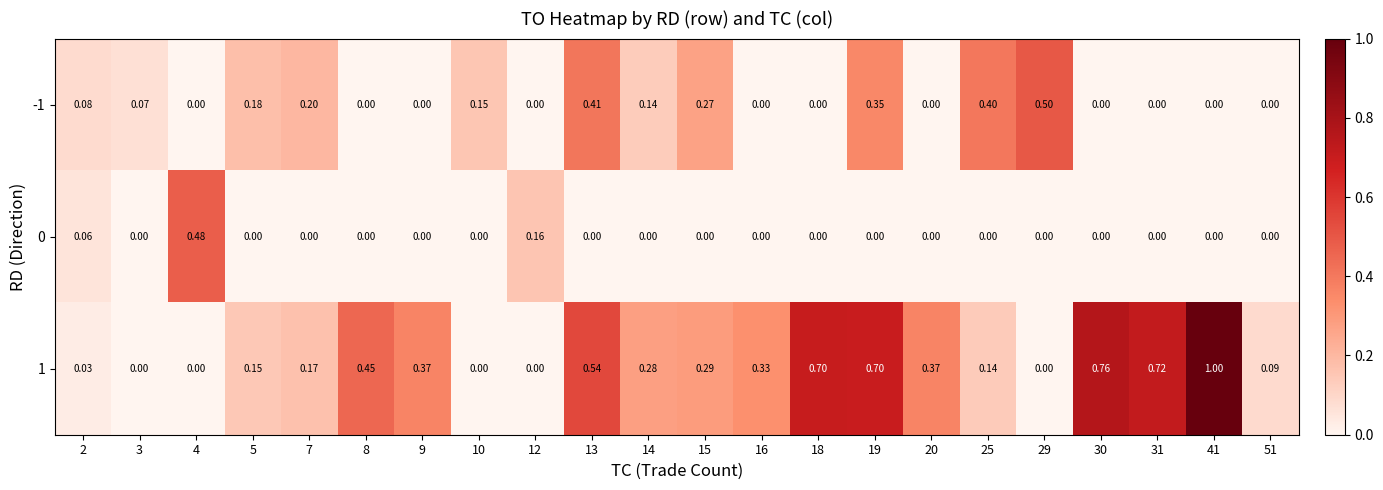

Is the value of -1 at 7 greater than the value of 1 at 4?

Yes